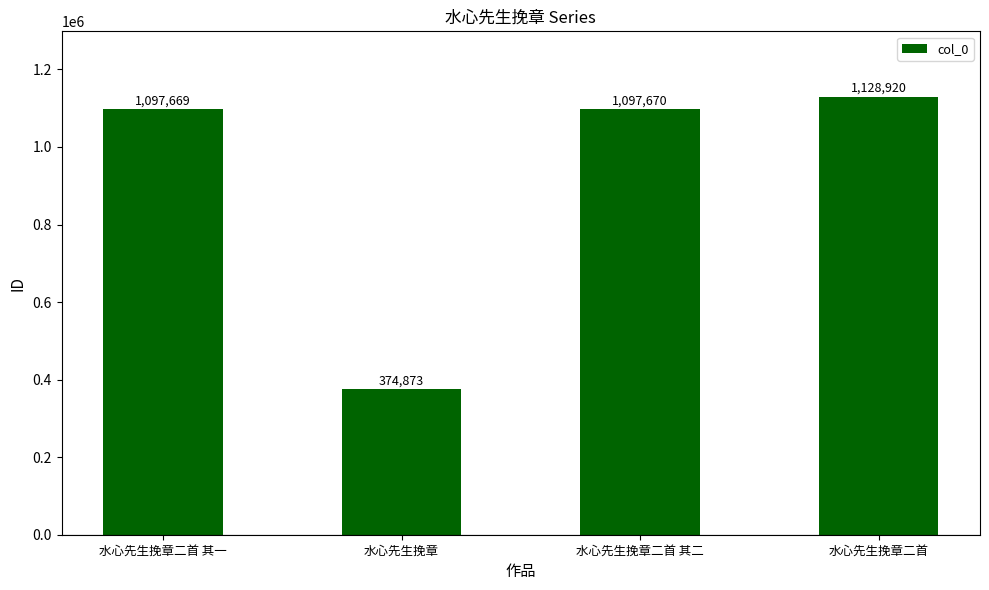

Reading left to right, extract all data points from this chart.

1097669	374873	1097670	1128920